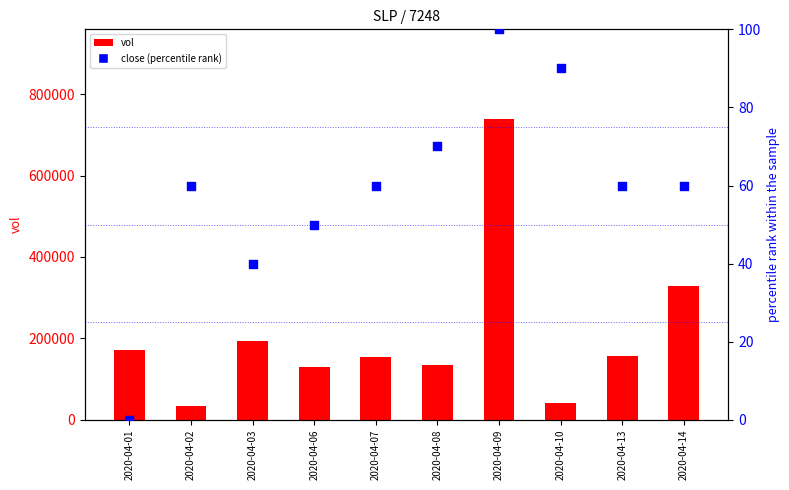

At how many categories does at least one series exceed 313443?

2